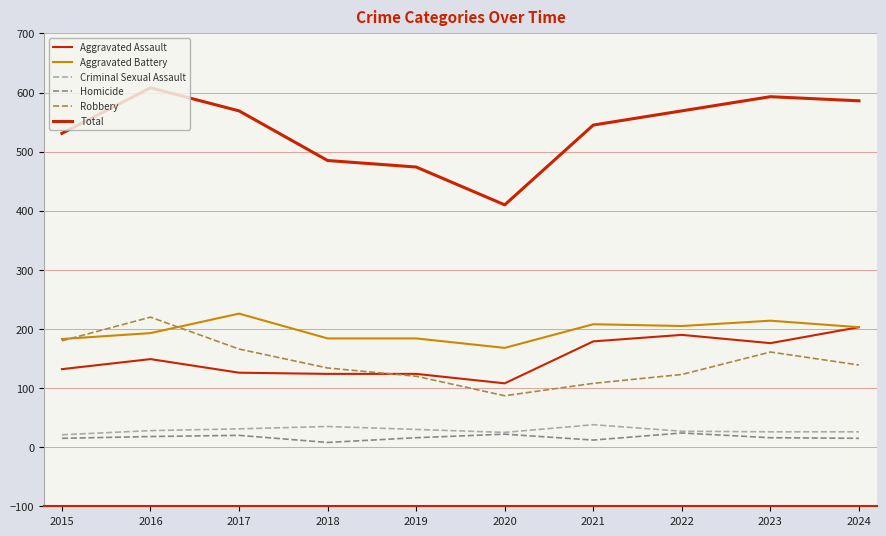

In Homicide, how many points are lower than both neighbors (excluding endpoints)?

2